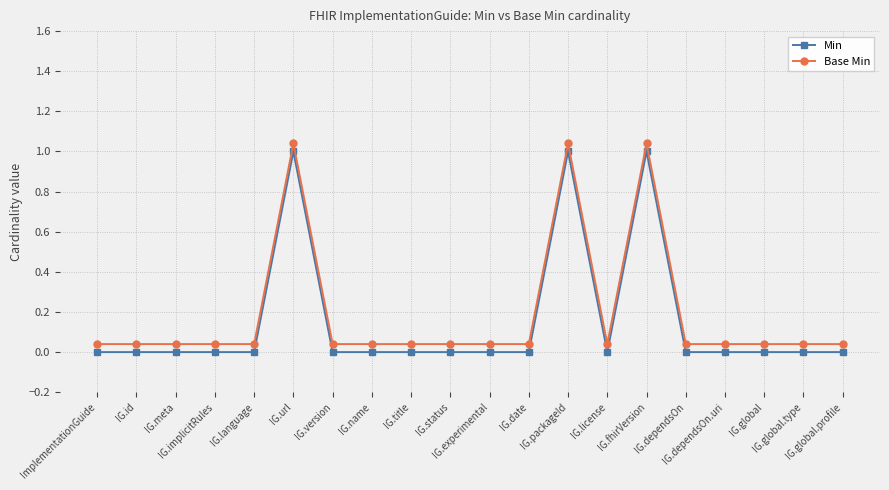

At which category does Min reach its first local valley?

IG.license